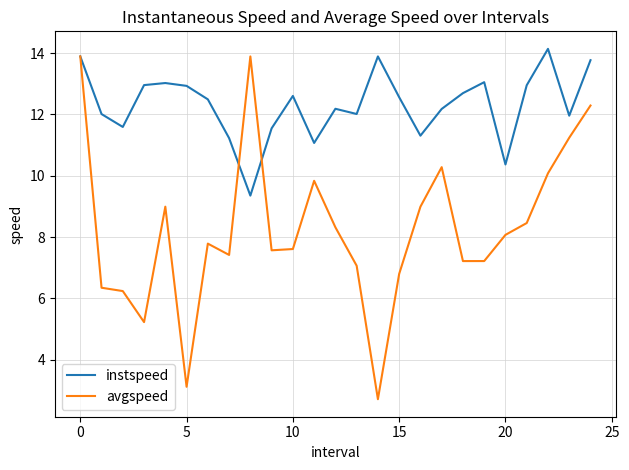

Which series has the largest range (max minus min)?

avgspeed